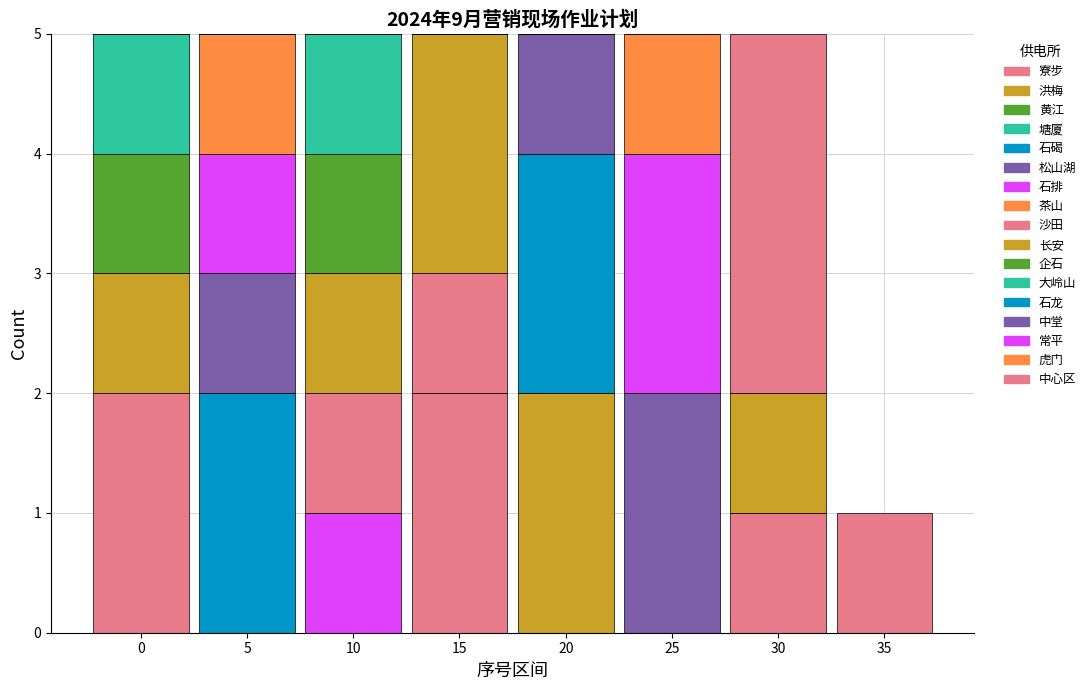

Are the bars grouped side by side (vs. stacked)?

No